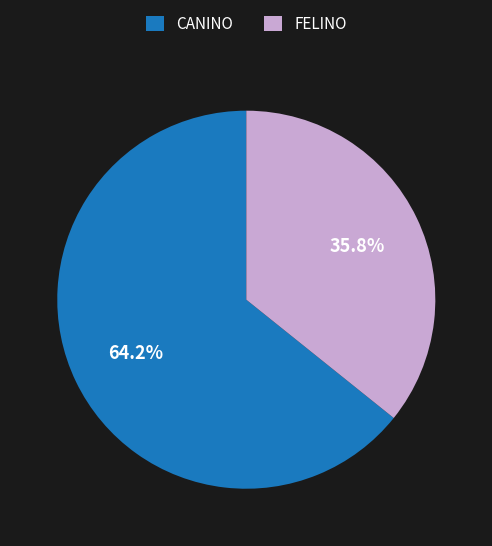

Do FELINO and CANINO together represent more than half of the pie?

Yes